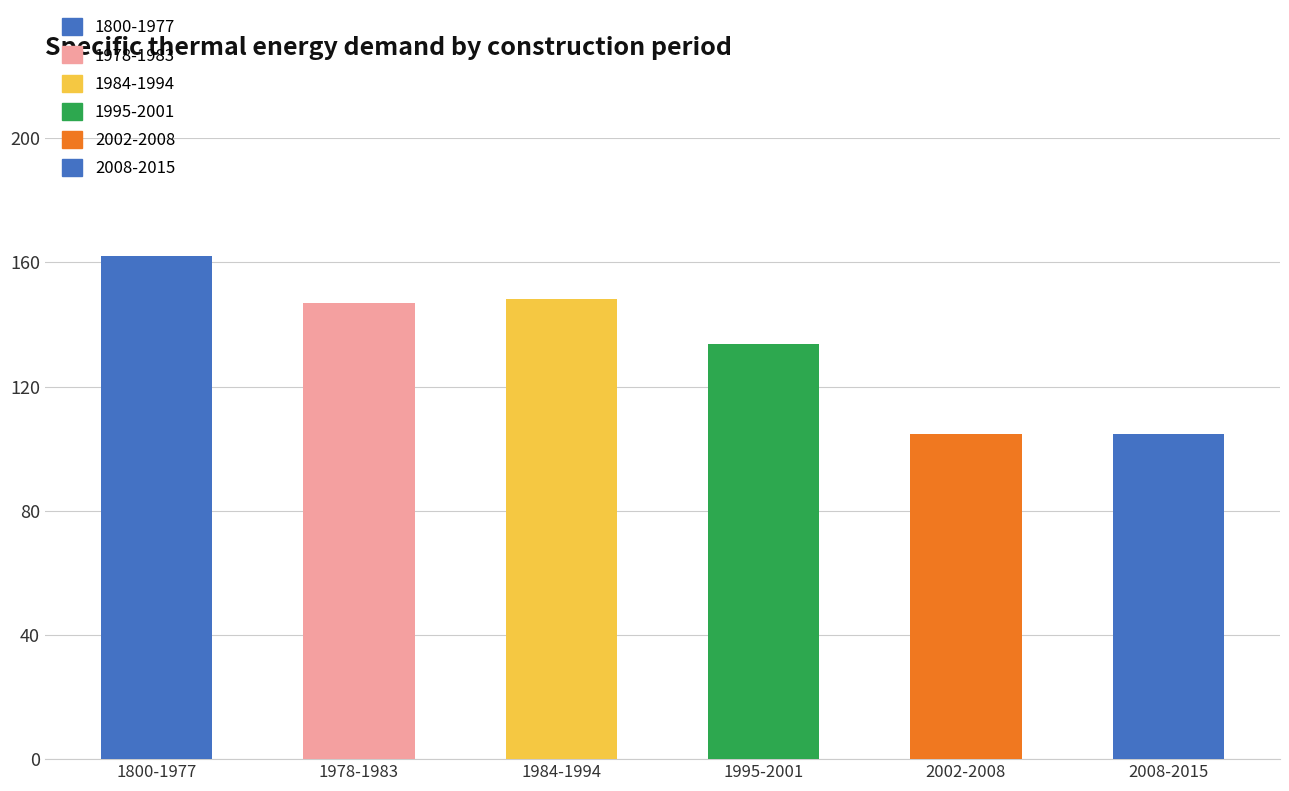

Is it true that the value at 1800-1977 is 162.2?

True